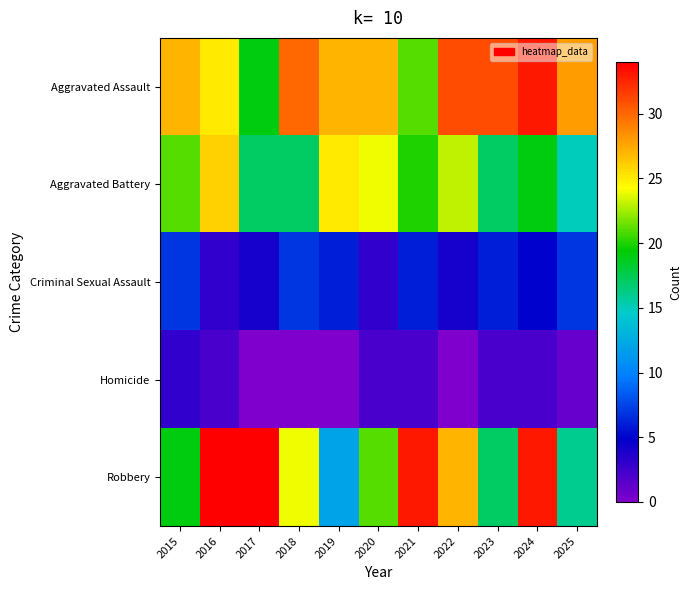

Reading left to right, transcribe all the data shown in this chart.

Aggravated Assault: 2015=27	2016=25	2017=19	2018=30	2019=27	2020=27	2021=21	2022=31	2023=31	2024=33	2025=28
Aggravated Battery: 2015=21	2016=26	2017=17	2018=17	2019=25	2020=24	2021=20	2022=23	2023=17	2024=19	2025=15
Criminal Sexual Assault: 2015=7	2016=3	2017=4	2018=7	2019=6	2020=3	2021=6	2022=4	2023=6	2024=5	2025=7
Homicide: 2015=3	2016=2	2017=0	2018=0	2019=0	2020=2	2021=2	2022=0	2023=2	2024=2	2025=1
Robbery: 2015=19	2016=34	2017=34	2018=24	2019=12	2020=21	2021=33	2022=27	2023=17	2024=33	2025=16